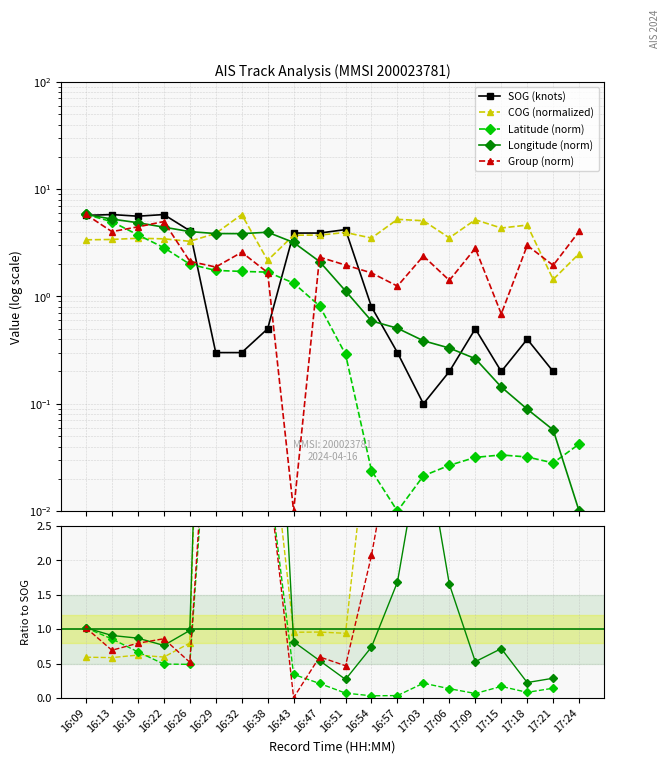

At which label does COG first exceed 3?

16:09